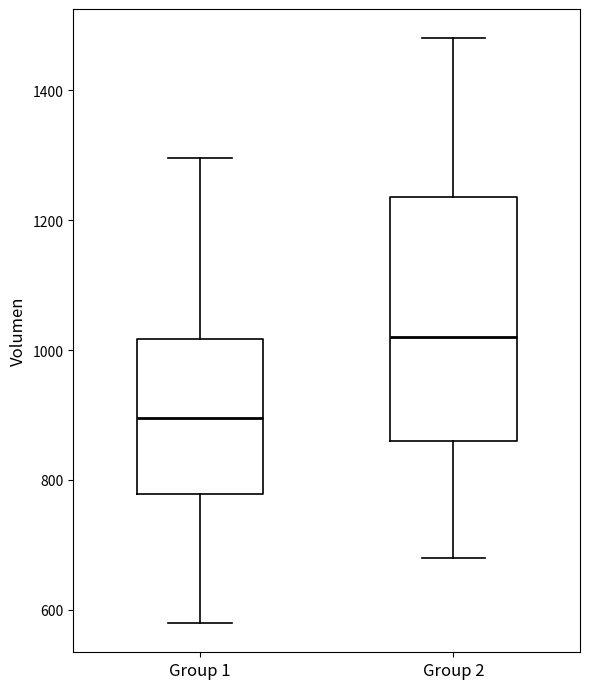

Which box is the tallest, from its lower edge to its upper edge?

Group 2